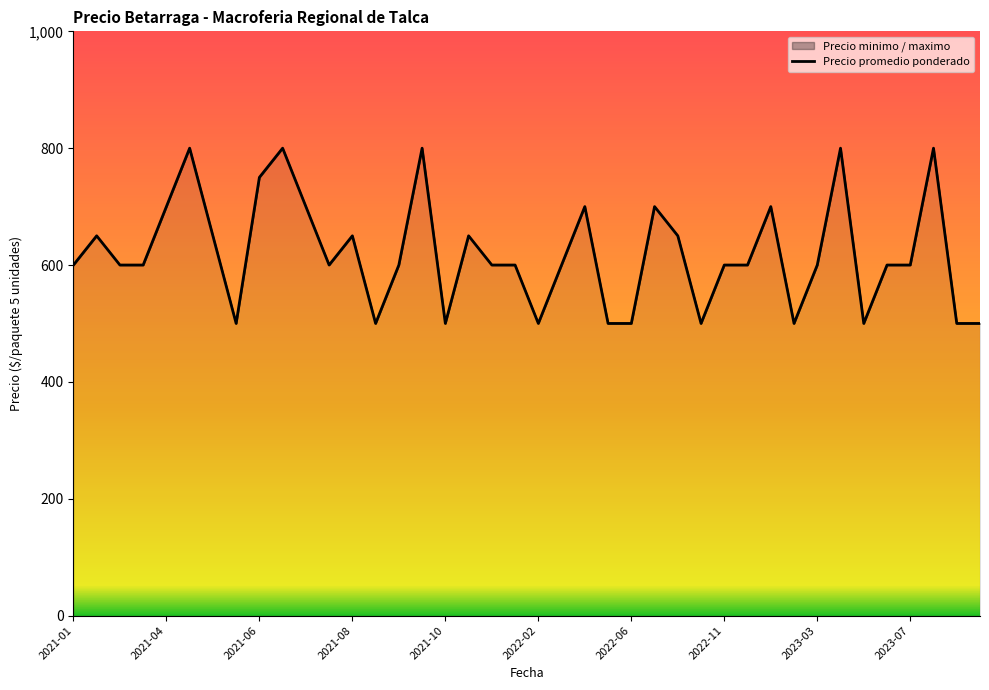

What is the smallest value displayed?

500